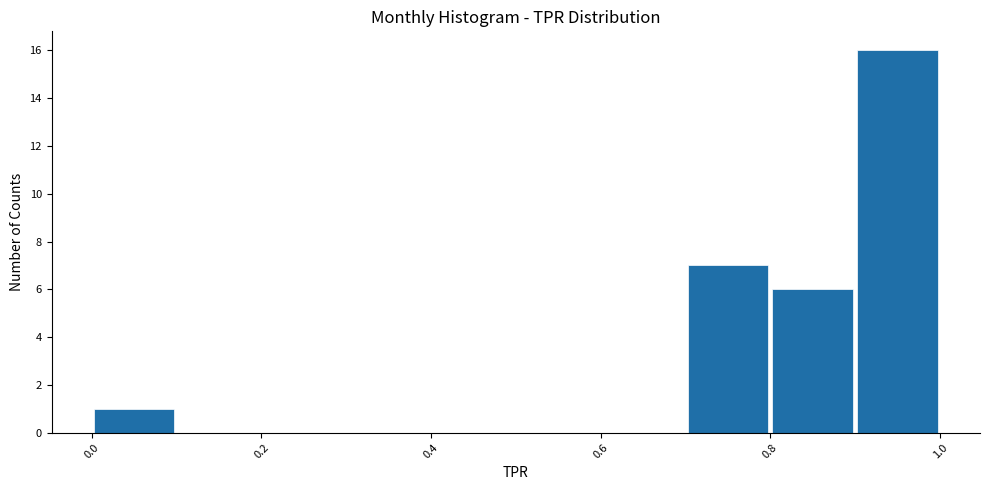

Reading left to right, transcribe this chart: for each bar, give the range it covers on the x-axis and its height. The values are not printed on the chart, so give them approximately, as read against the axis.

0.0 to 0.1: 1
0.1 to 0.2: 0
0.2 to 0.3: 0
0.3 to 0.4: 0
0.4 to 0.5: 0
0.5 to 0.6: 0
0.6 to 0.7: 0
0.7 to 0.8: 7
0.8 to 0.9: 6
0.9 to 1.0: 16